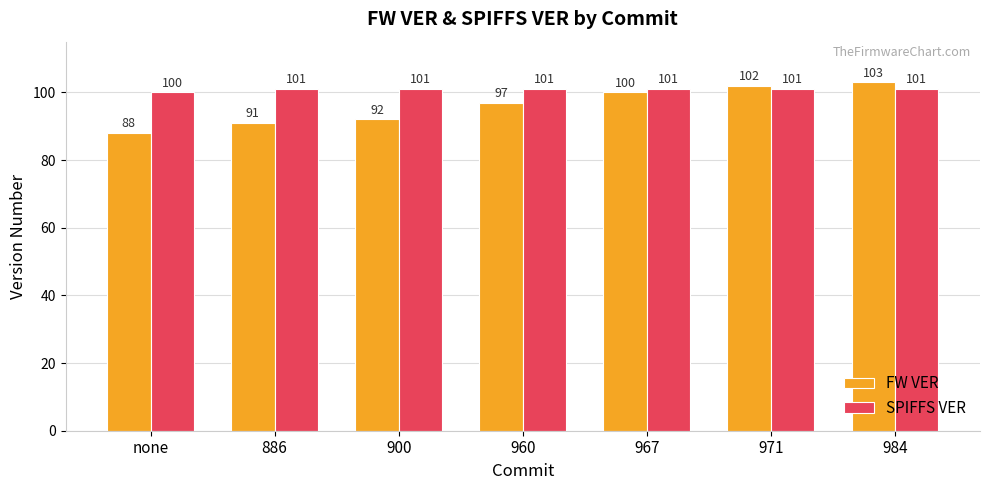

What is the difference between the maximum and minimum values in the FW VER series?

15